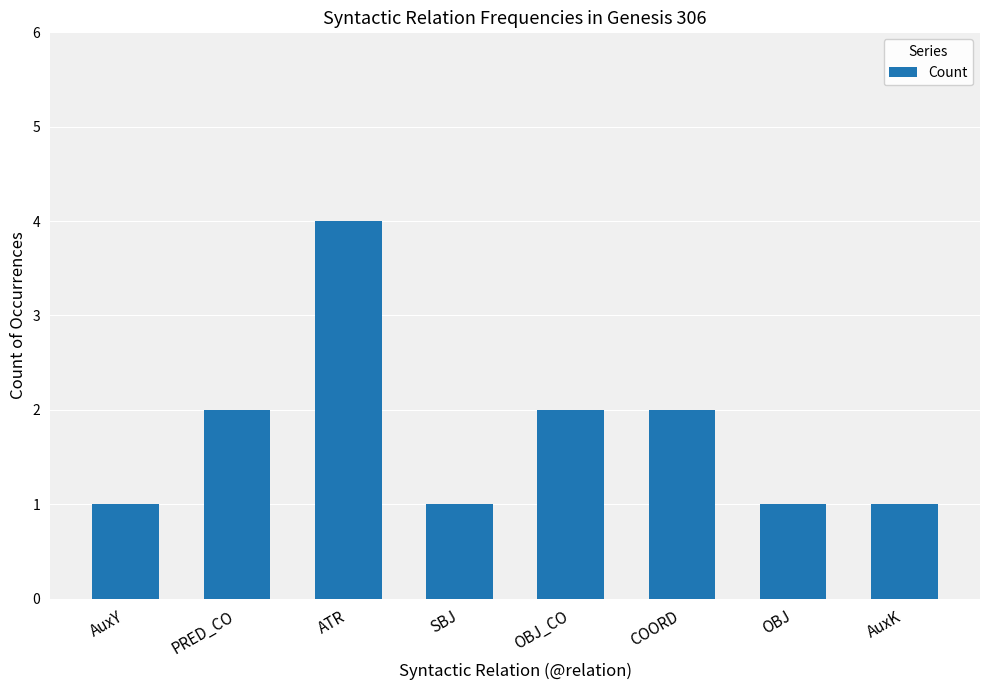

Count the values in the range 1 to 2.

7